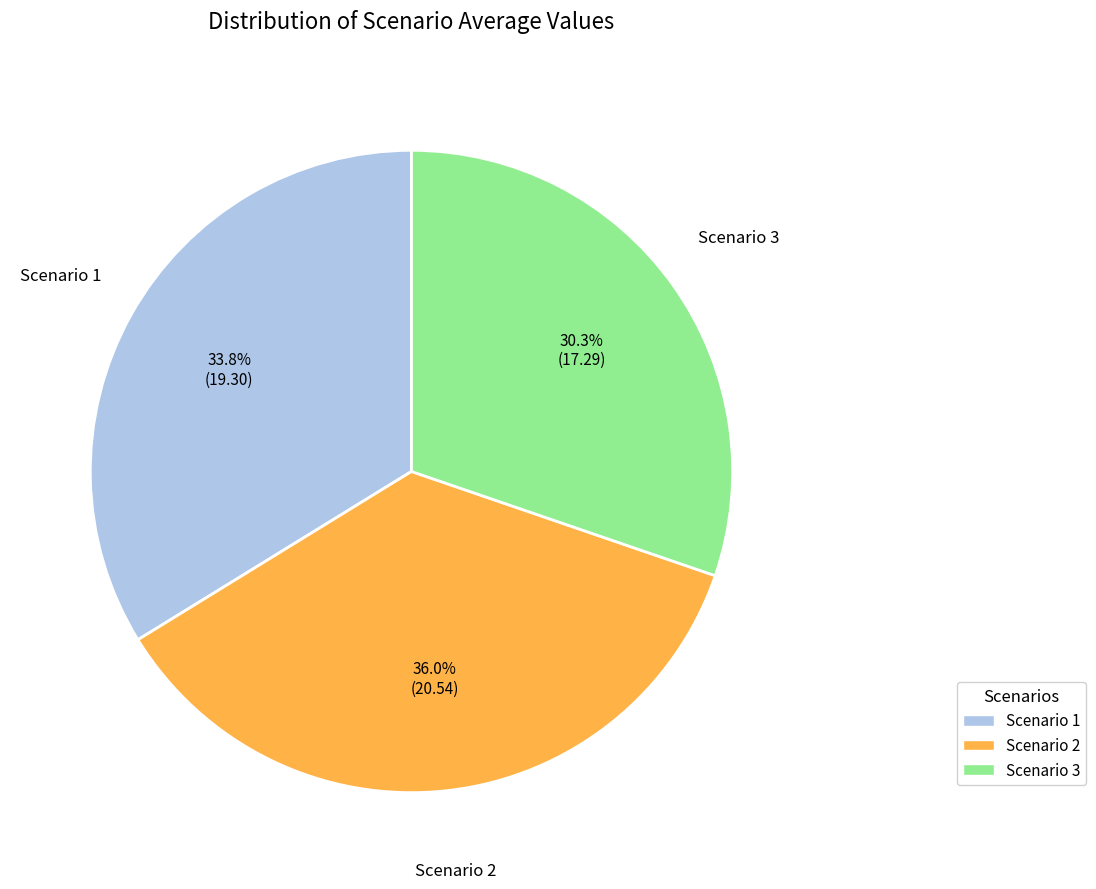

The Scenario 1 slice represents 49% of the pie. True or false?

False